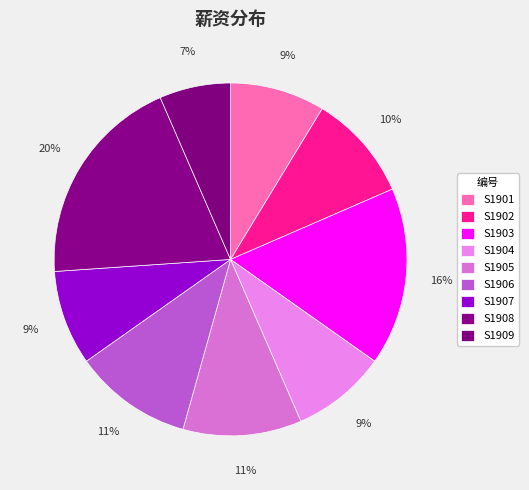

To the nearest percent, what percentage of the pie is S1902?

10%